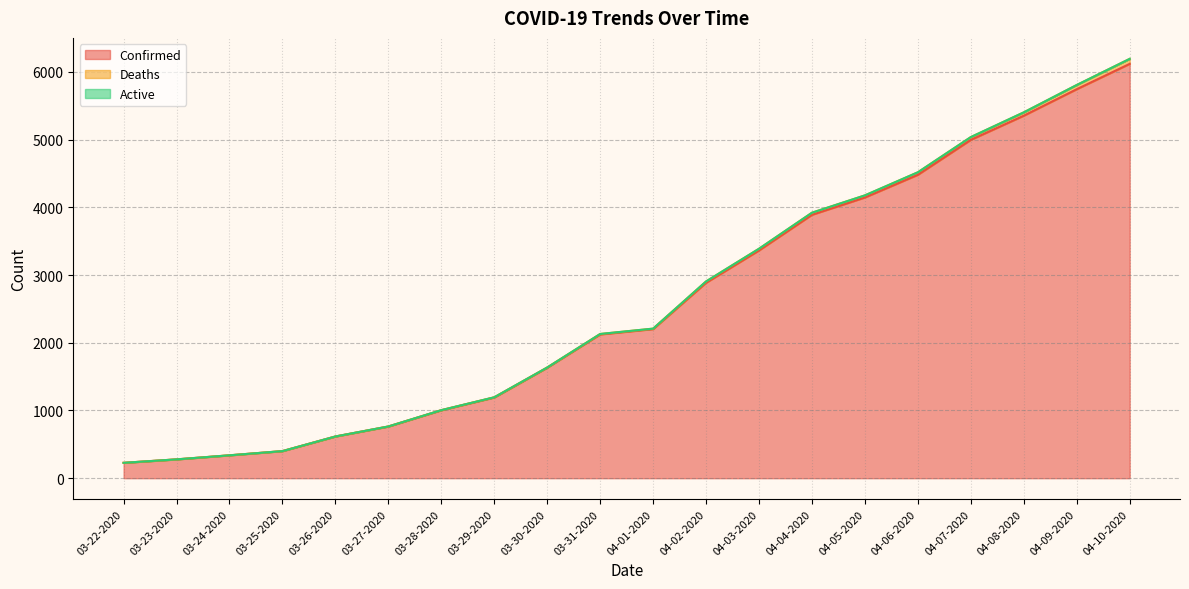

What are all the series names shown in the legend?

Confirmed, Deaths, Active